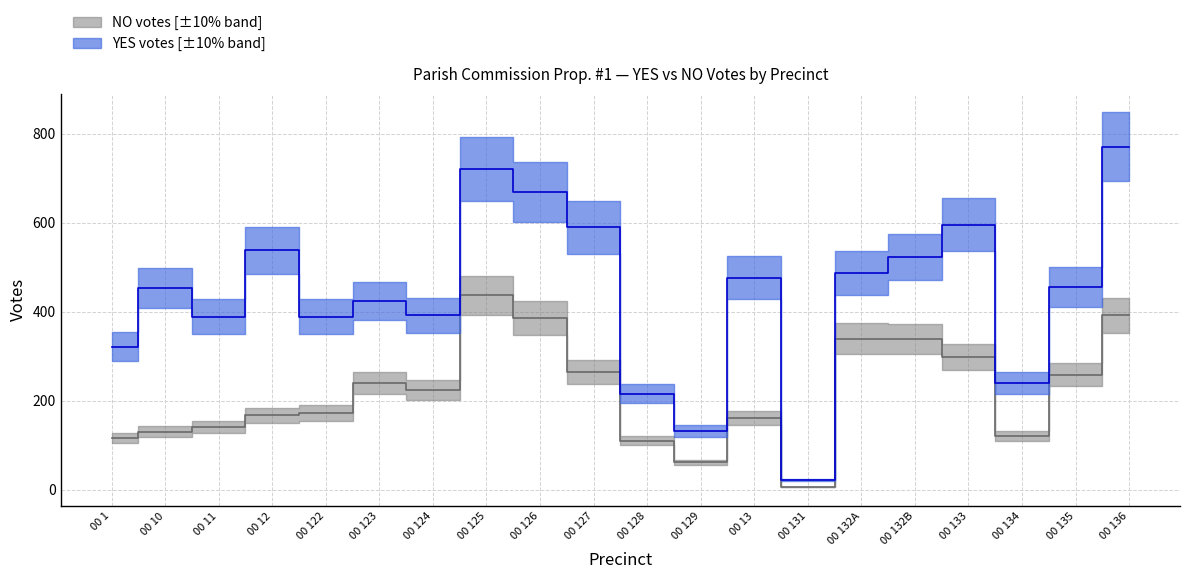

What position from the left is 00 136?

20